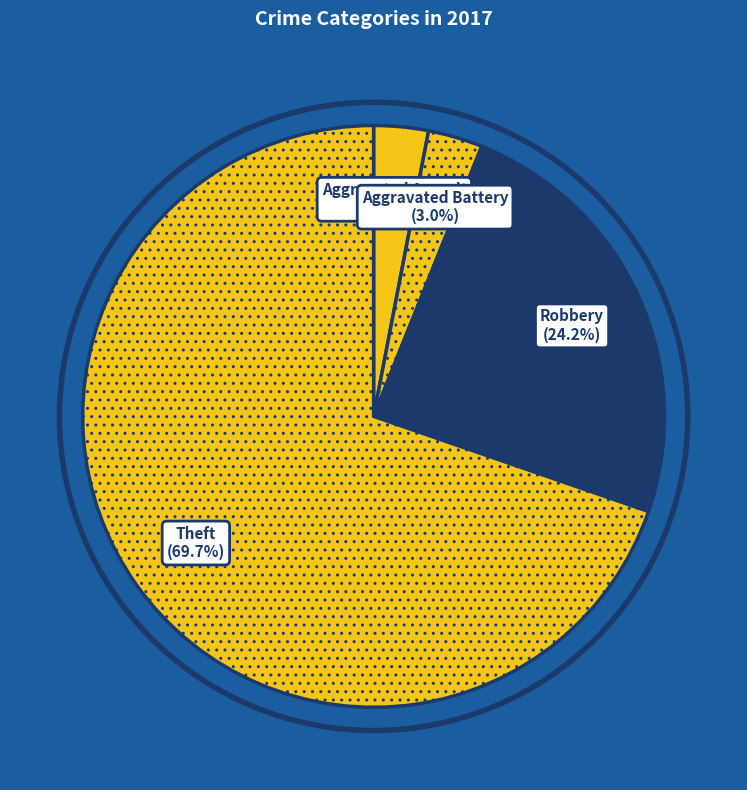

Does Robbery account for over 50% of the chart?

No